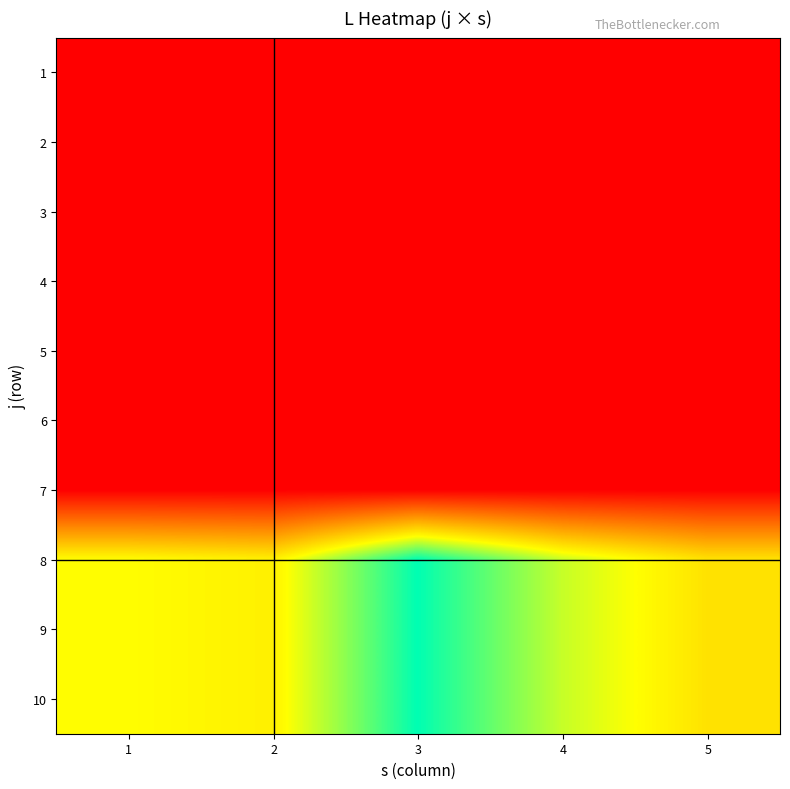

Reading left to right, list all the values displayed in this chart.

1: 1=0.0	2=0.0	3=0.0	4=0.0	5=0.0
2: 1=0.0	2=0.0	3=0.0	4=0.0	5=0.0
3: 1=0.0	2=0.0	3=0.0	4=0.0	5=0.0
4: 1=0.0	2=0.0	3=0.0	4=0.0	5=0.0
5: 1=0.0	2=0.0	3=0.0	4=0.0	5=0.0
6: 1=0.0	2=0.0	3=0.0	4=0.0	5=0.0
7: 1=0.0	2=0.0	3=0.0	4=0.0	5=0.0
8: 1=3.8	2=3.6	3=5.7	4=4.2	5=3.4
9: 1=3.8	2=3.6	3=5.7	4=4.2	5=3.4
10: 1=3.8	2=3.6	3=5.7	4=4.2	5=3.4